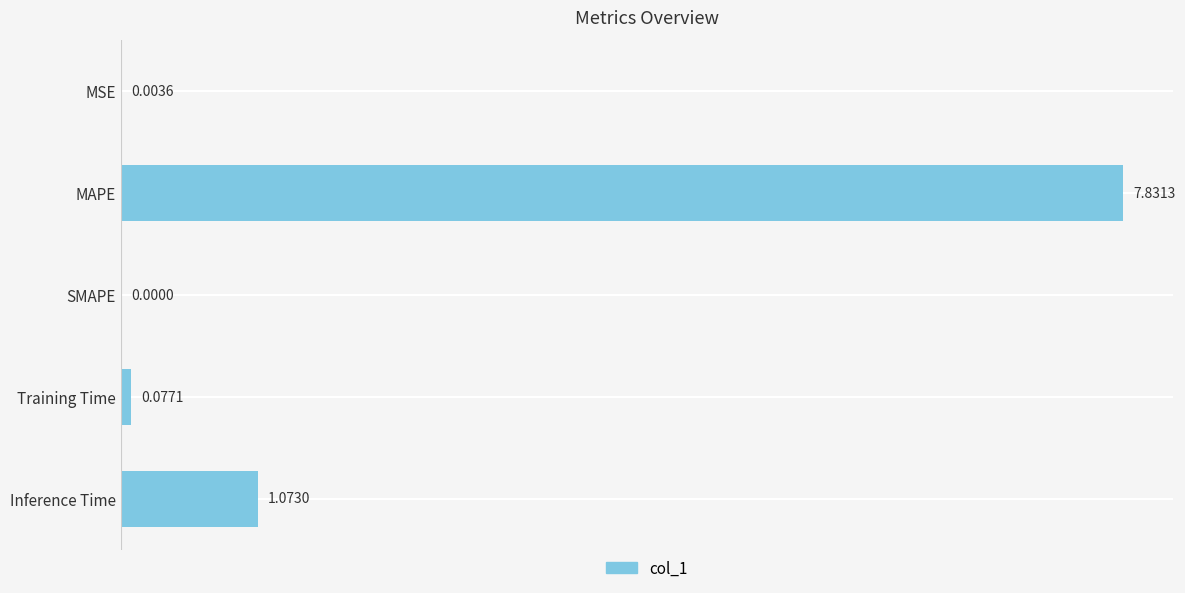

What is the average value?

1.8